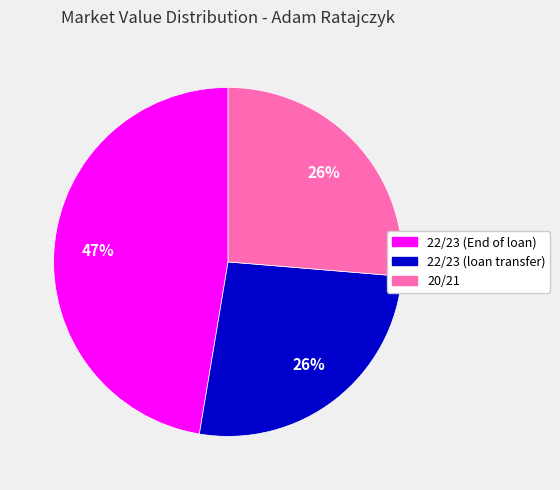

To the nearest percent, what is the difference between the largest and smallest slice percentages?

21%